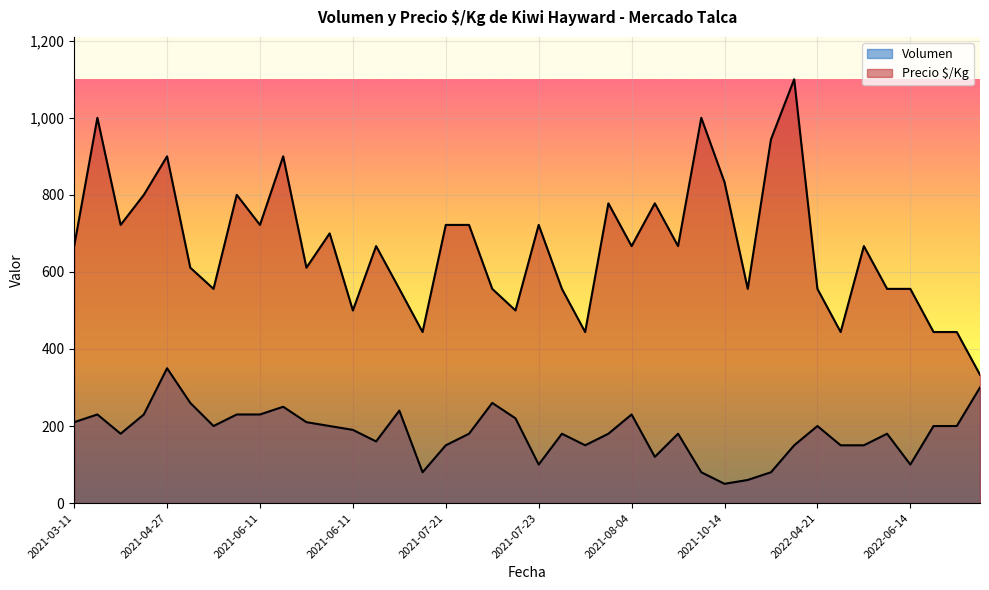

Rank the series by their maximum value, from highest to lowest.

Precio $/Kg, Volumen